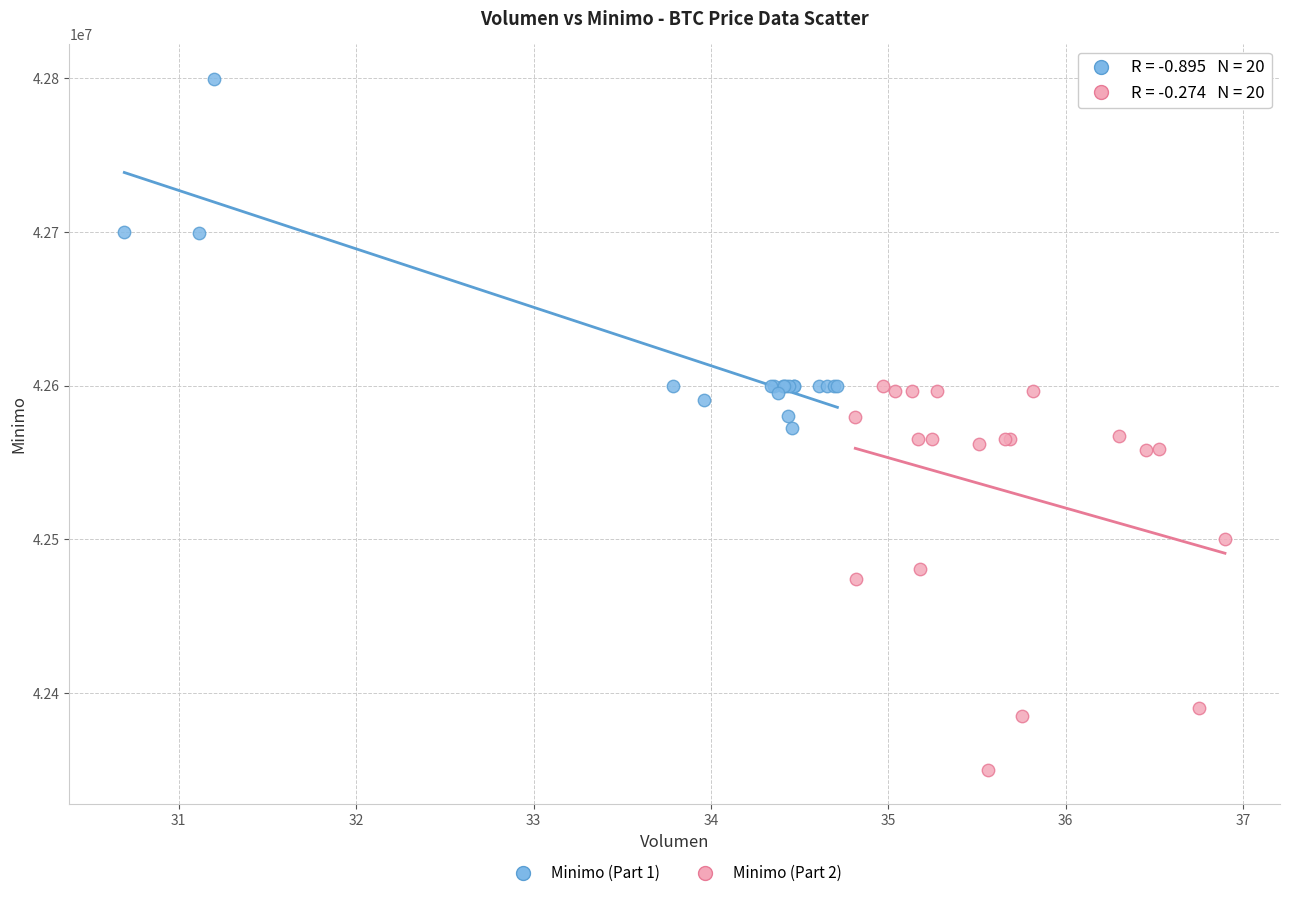

Which series reaches the maximum Y coordinate?

Minimo (Part 1)